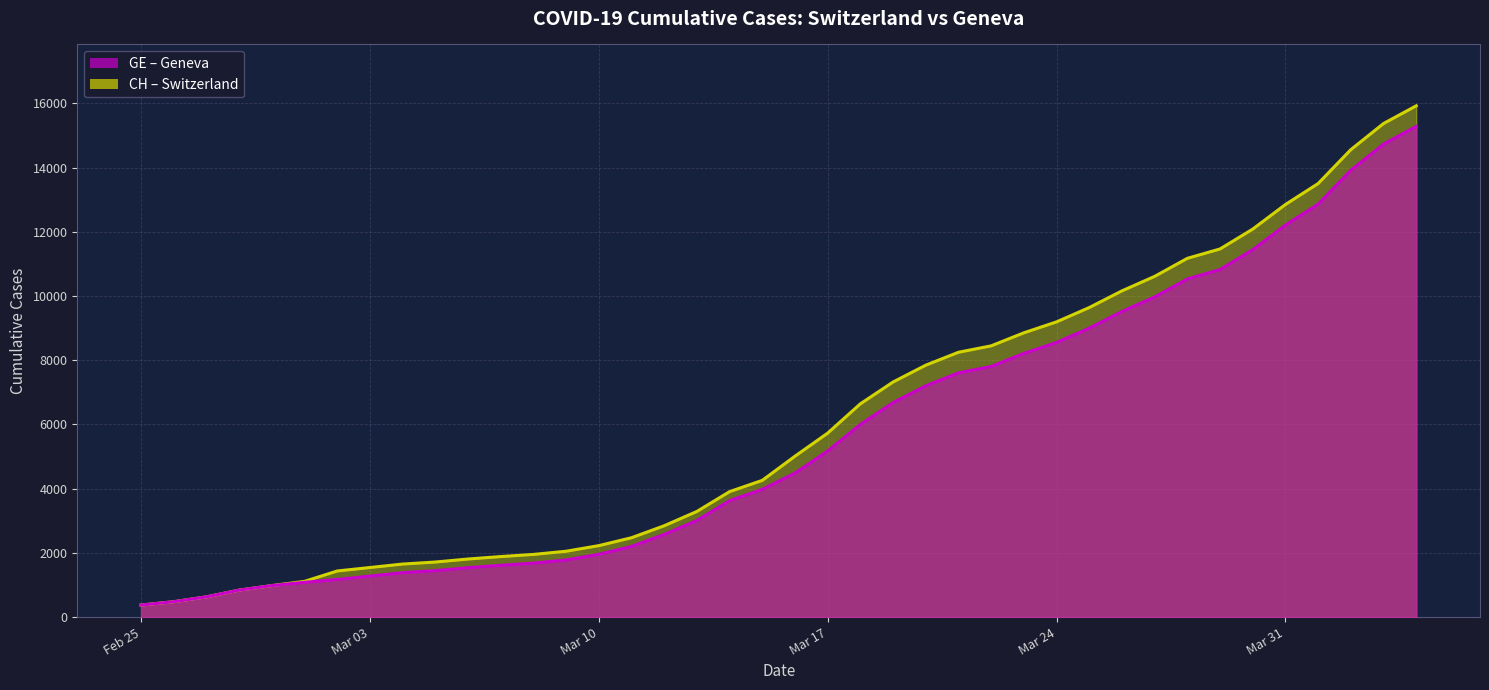

What is the total value across all series at 2020-03-09?

3831